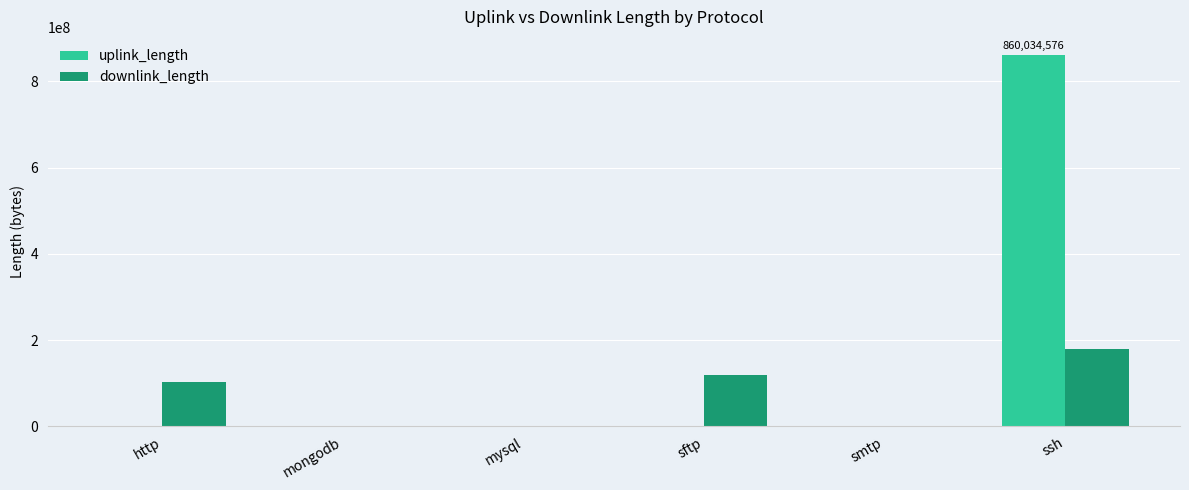

How many groups of bars are there?

6